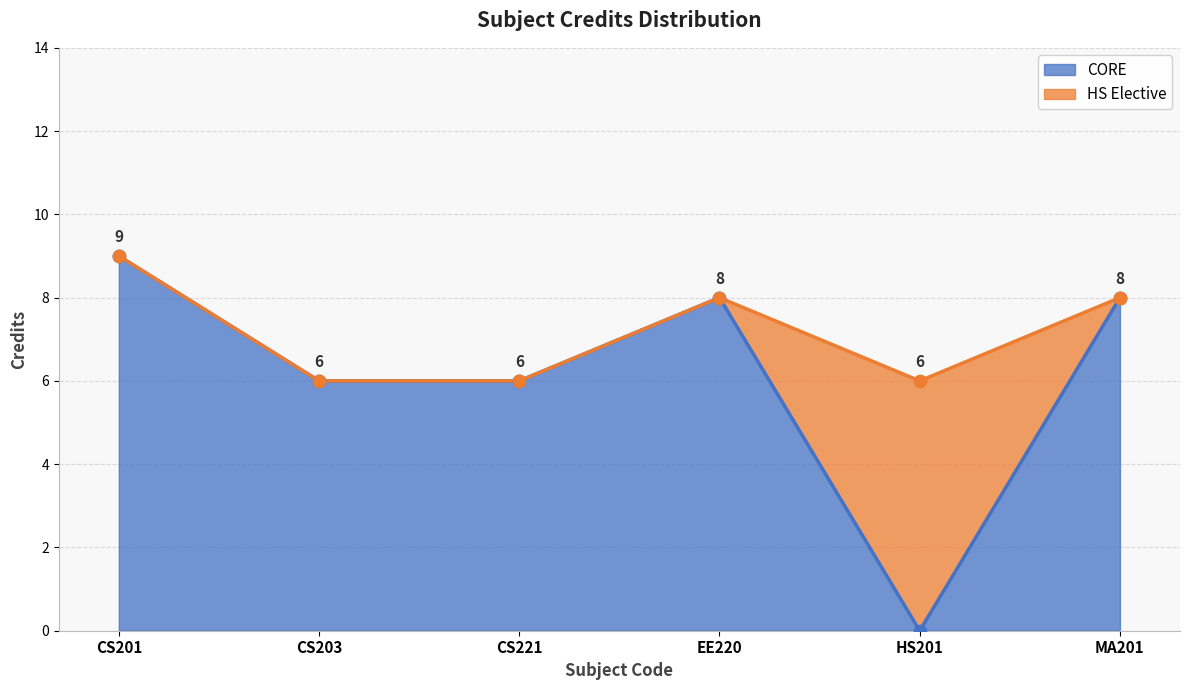

What is the ratio of the value at HS201 to the value at EE220?

0.8